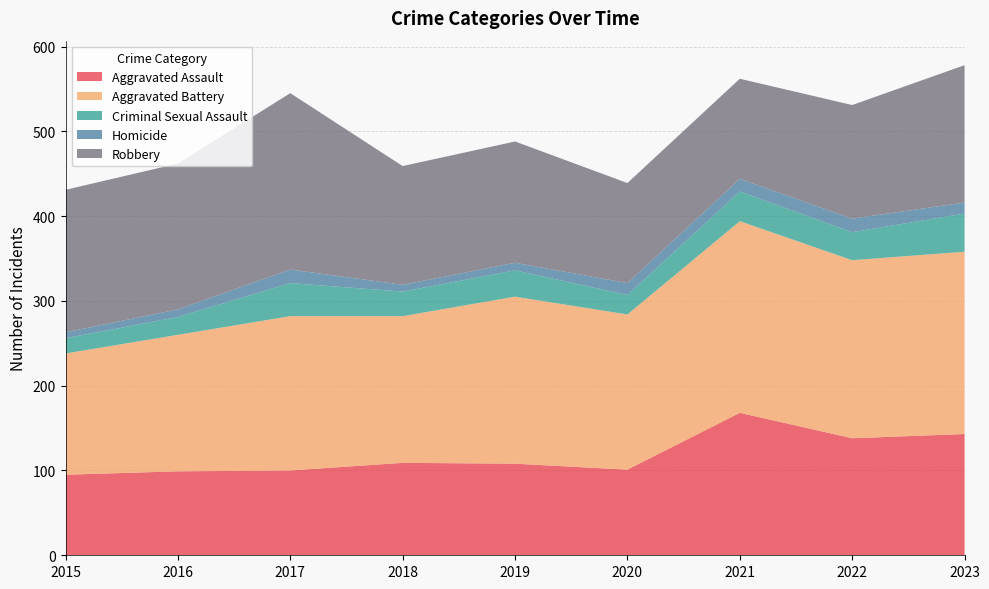

Reading left to right, transcribe all the data shown in this chart.

Aggravated Assault: 95	99	100	109	108	101	168	138	143
Aggravated Battery: 143	161	182	173	197	183	226	210	215
Criminal Sexual Assault: 18	21	39	29	31	23	35	33	45
Homicide: 7	9	16	8	9	14	15	16	13
Robbery: 168	172	208	140	143	118	118	134	162